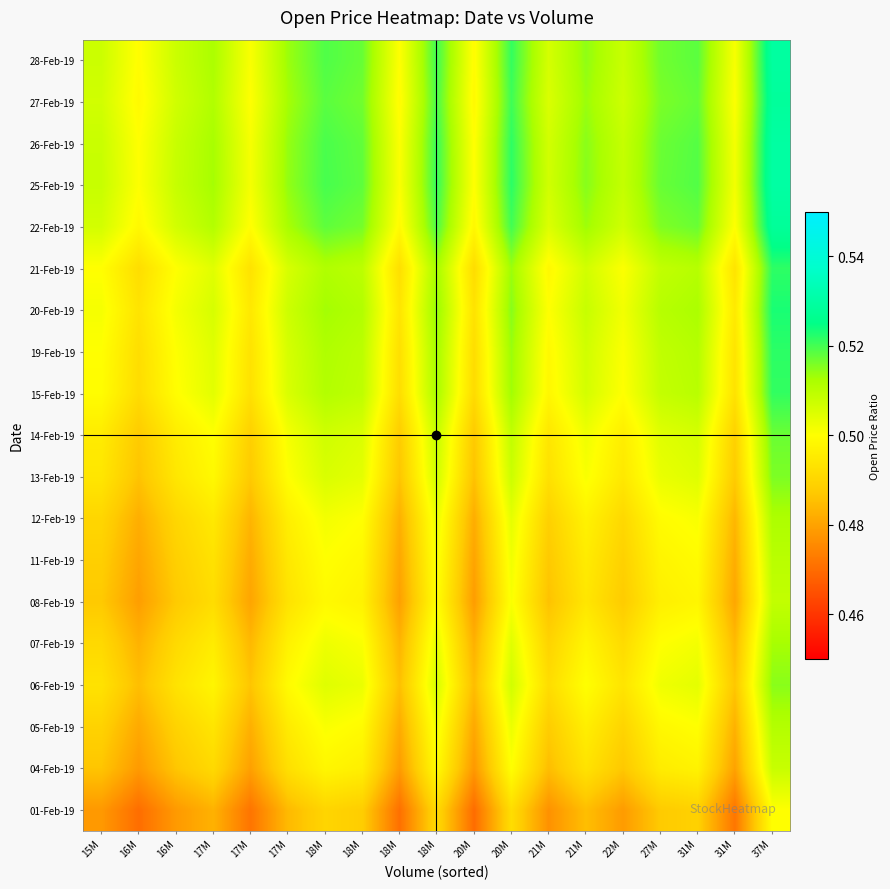

At 20M, list the series in order from largest to smallest.

25-Feb-19, 26-Feb-19, 28-Feb-19, 27-Feb-19, 22-Feb-19, 20-Feb-19, 19-Feb-19, 21-Feb-19, 15-Feb-19, 14-Feb-19, 13-Feb-19, 06-Feb-19, 07-Feb-19, 12-Feb-19, 05-Feb-19, 11-Feb-19, 08-Feb-19, 04-Feb-19, 01-Feb-19